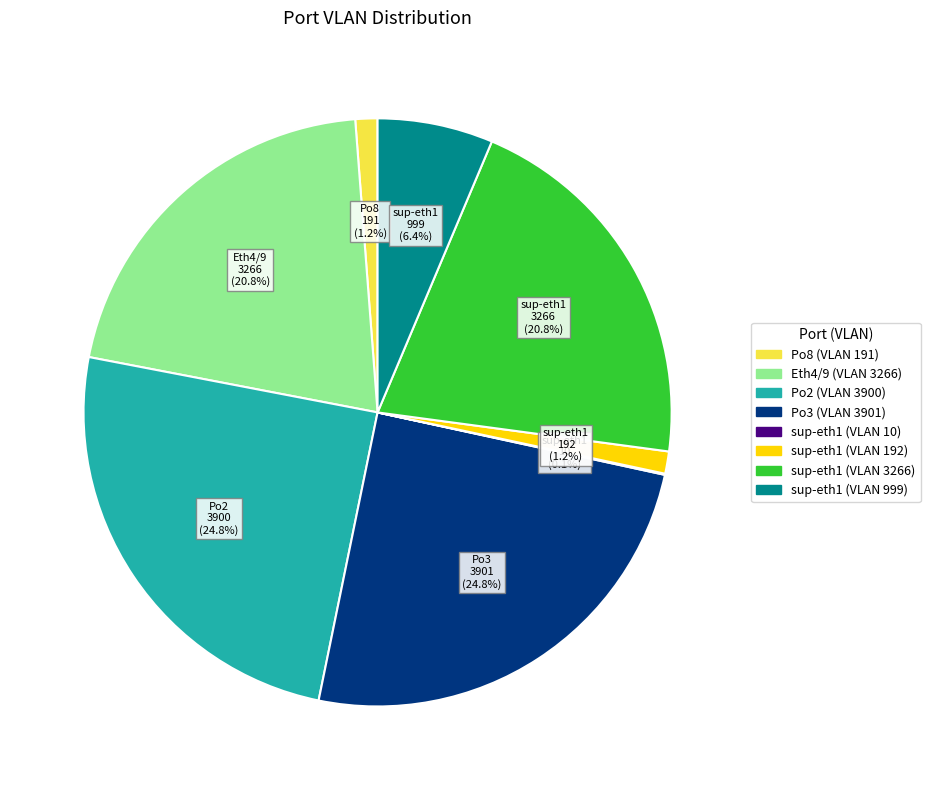

To the nearest percent, what is the average slice percentage?

12%